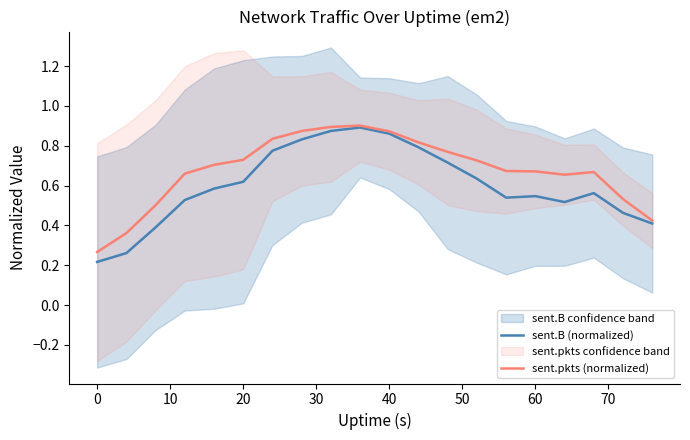

What is the difference between the maximum and minimum values in the sent.B (normalized) series?

0.7